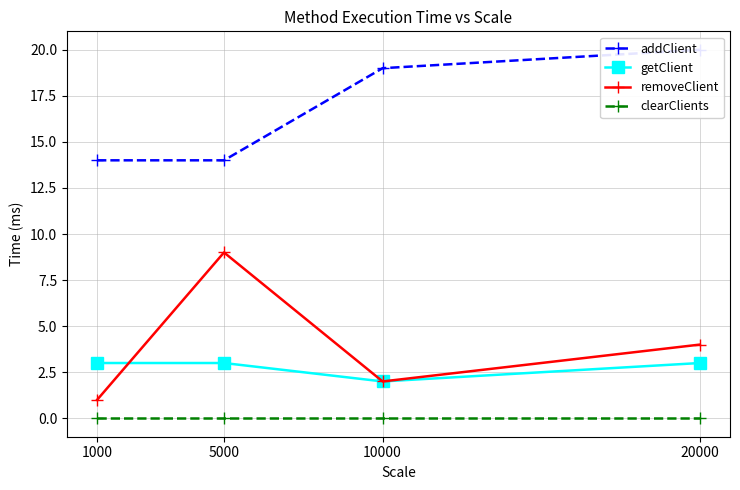

True or false: removeClient and addClient intersect in this chart.

False